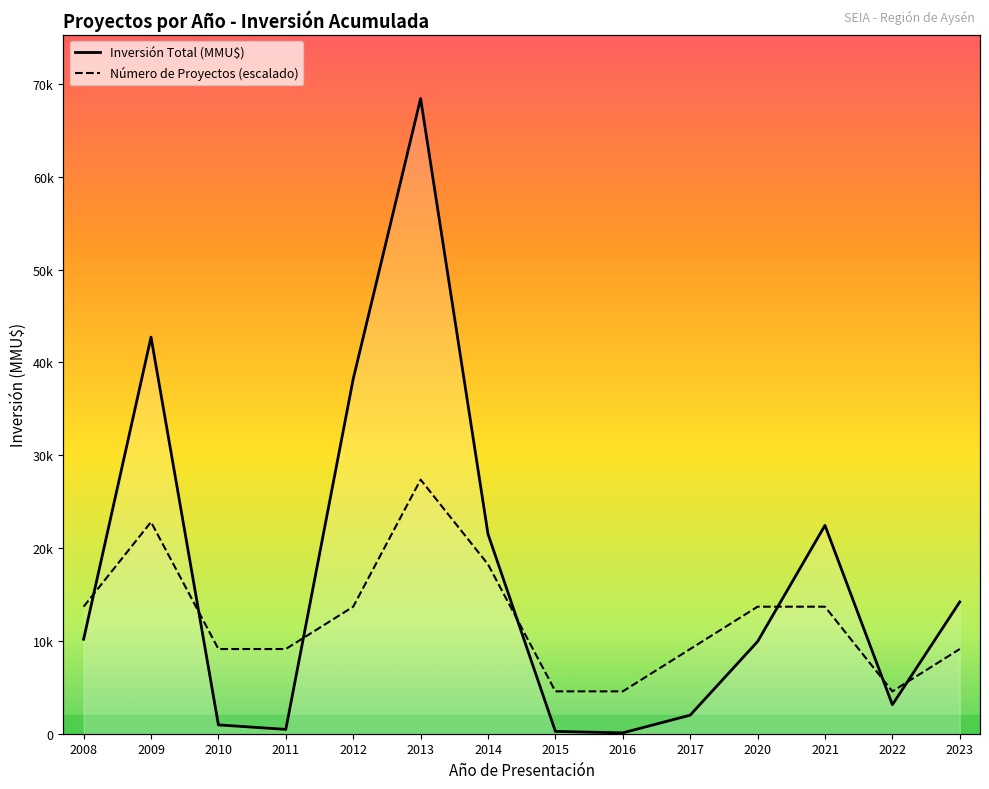

What is the maximum value for Inversión Total (MMU$)?

68425.0